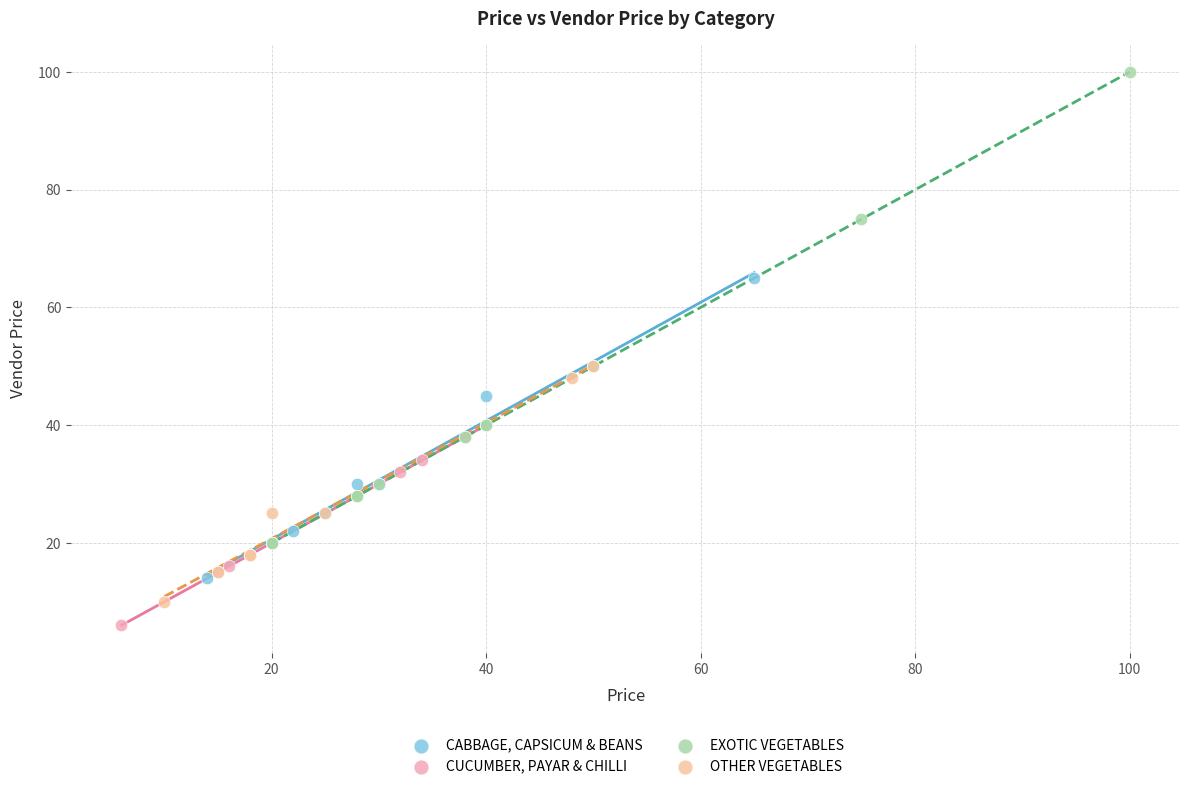

Which series reaches the maximum Y coordinate?

EXOTIC VEGETABLES